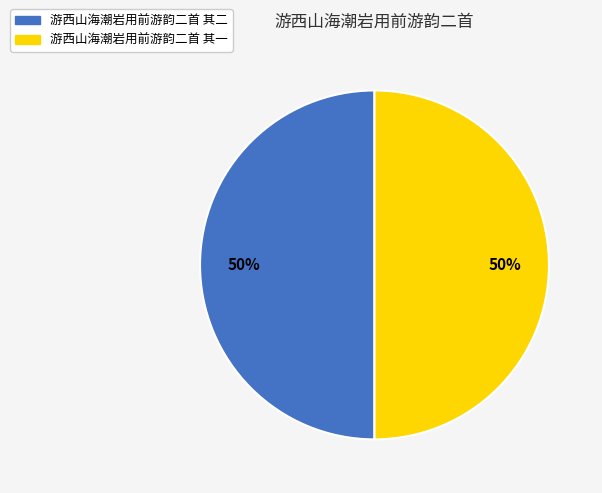

Approximately how many times larger is the value at 游西山海潮岩用前游韵二首 其一 compared to 游西山海潮岩用前游韵二首 其二?

1.0